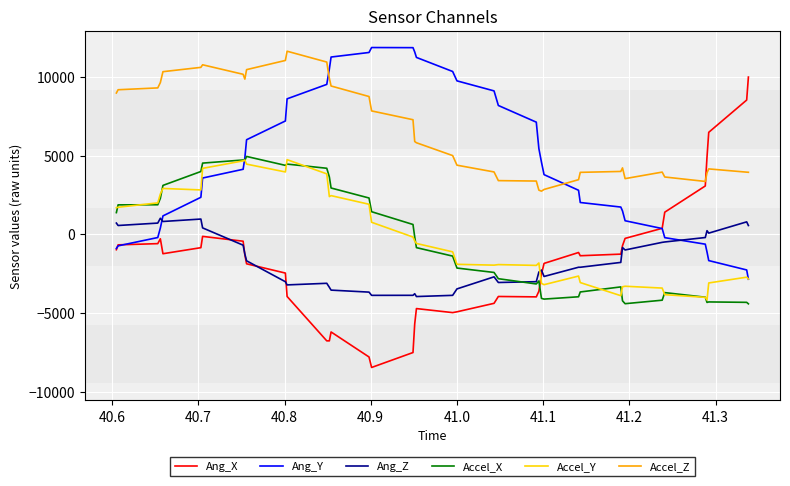

What is the highest value of the Accel_Z series?

11625